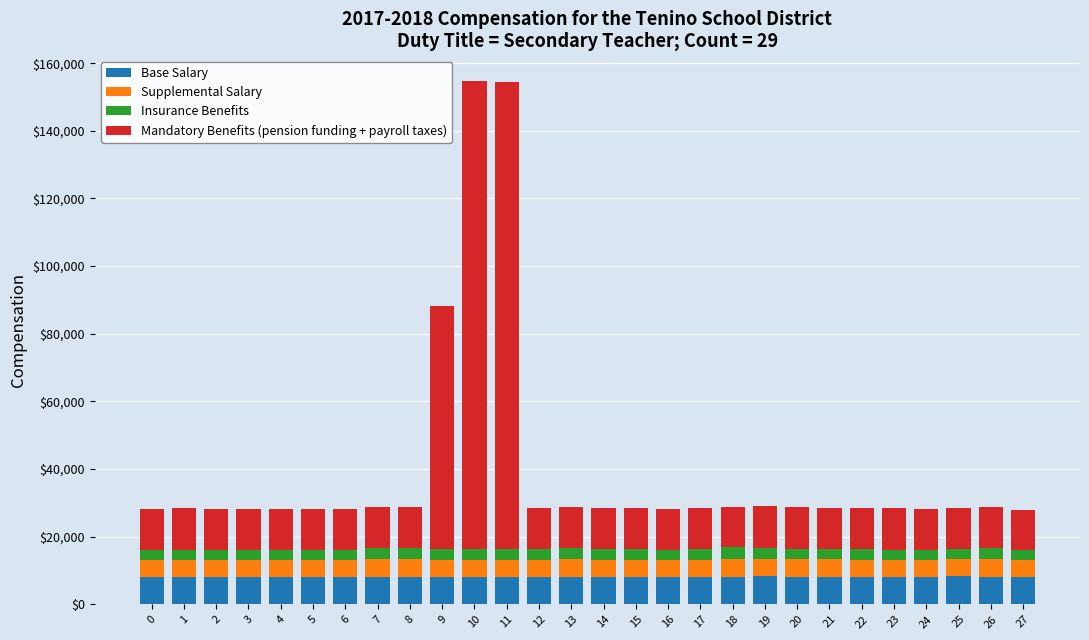

What is the highest value of the Base Salary series?

8347.4